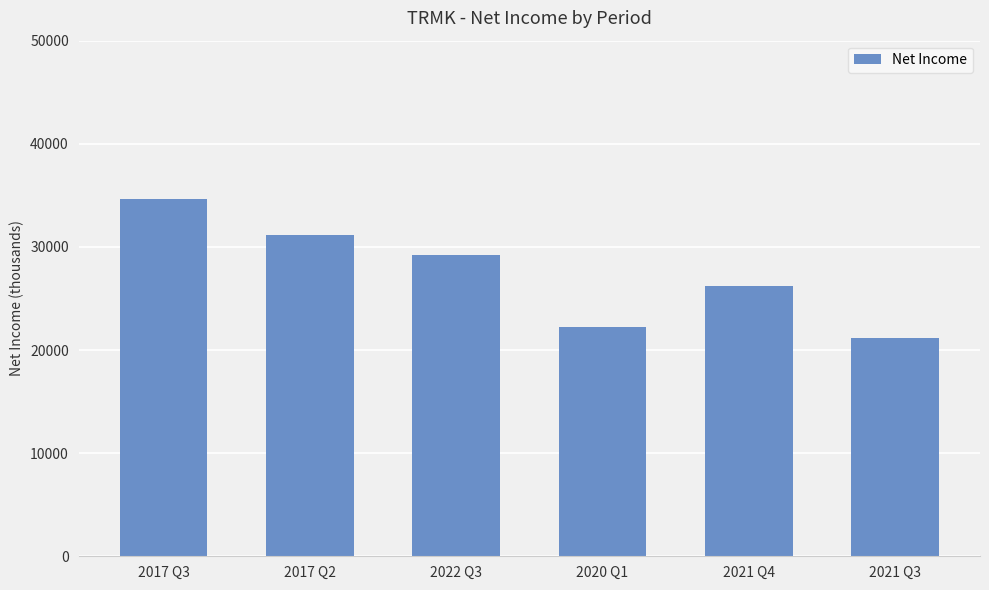

What is the maximum value shown in the chart?

34600